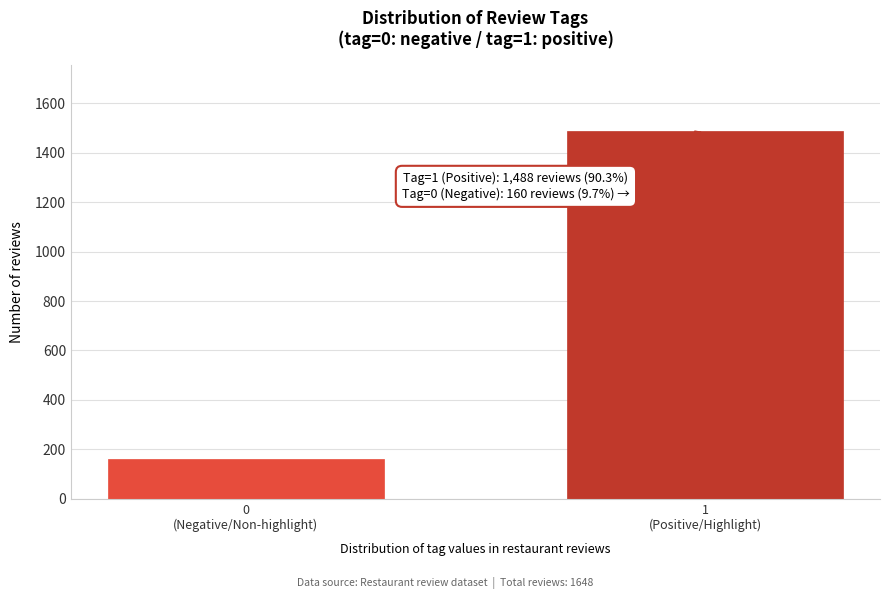

Reading right to left, transcribe all the data shown in this chart.

1488	160